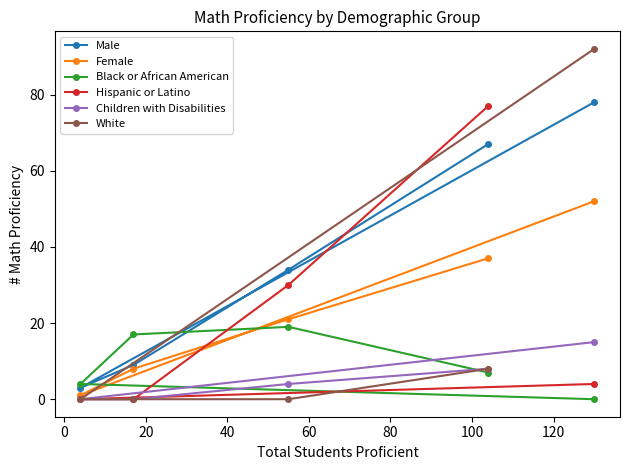

How many interior local peaks does the Black or African American series have?

1